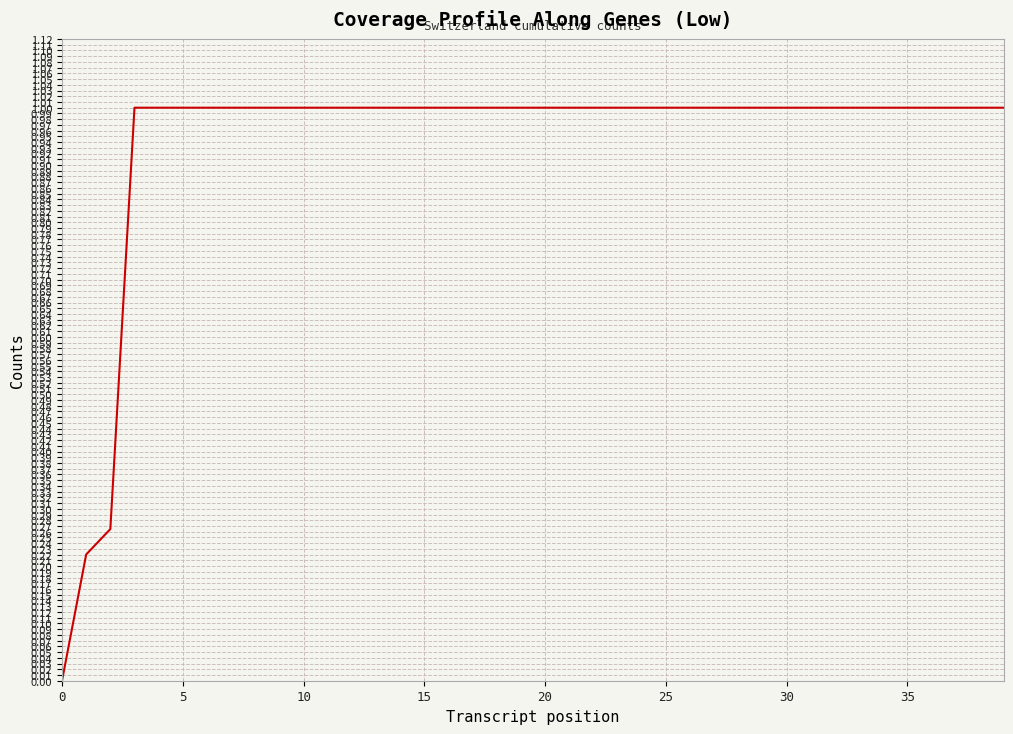

What is the difference between the maximum and minimum values?

1.0